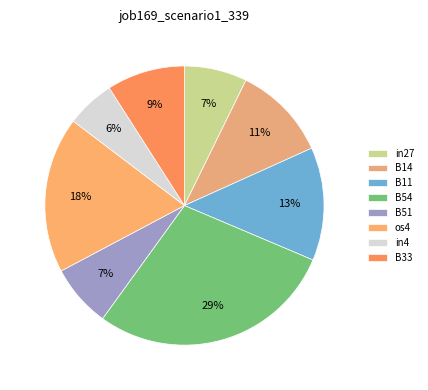

To the nearest percent, what is the difference between the largest and smallest slice percentages?

23%